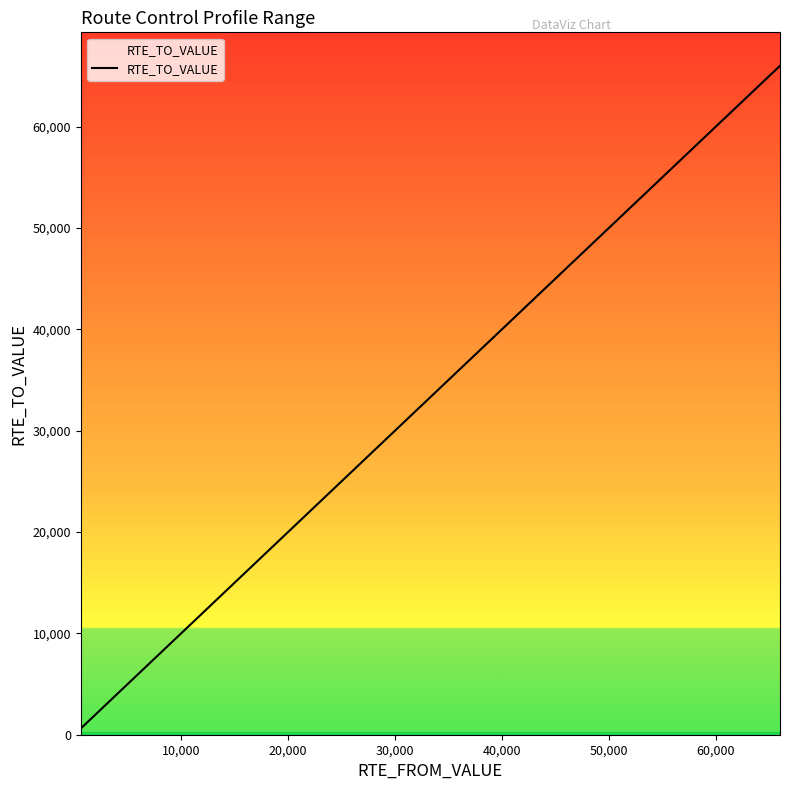

What is the difference between the maximum and minimum values?

65386